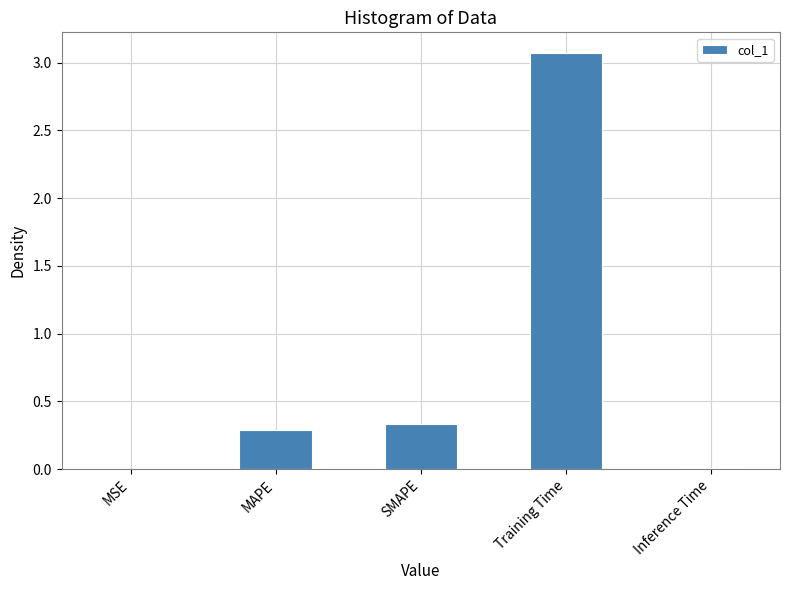

What is the maximum value shown in the chart?

3.1